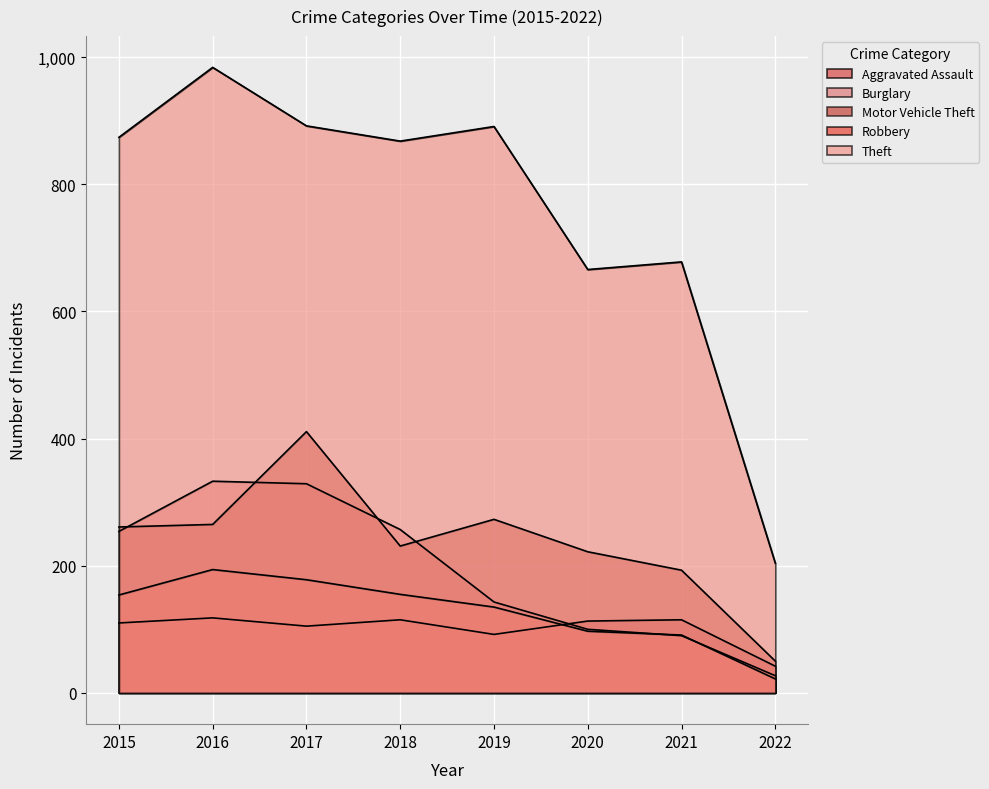

Between 2018 and 2022, which series saw the biggest shift?

Theft